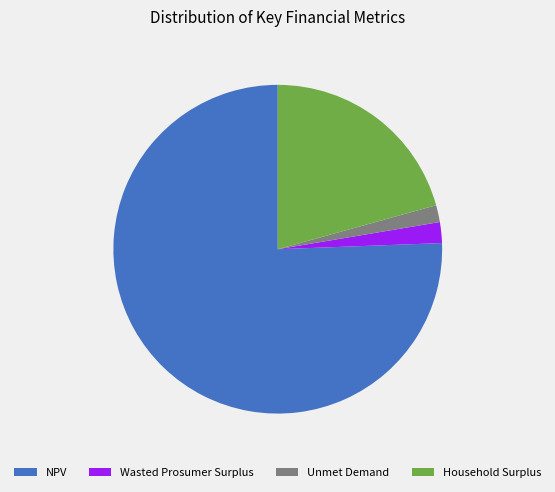

Is the sum of Wasted Prosumer Surplus and Unmet Demand greater than half?

No